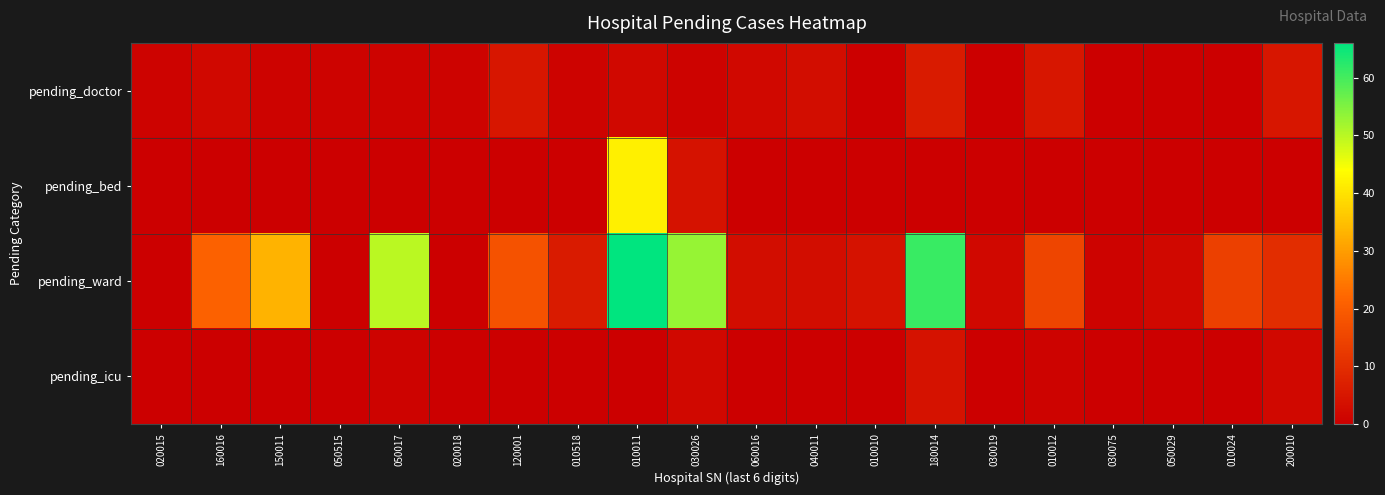

Rank the series at 010011 from lowest to highest value.

pending_icu, pending_doctor, pending_bed, pending_ward